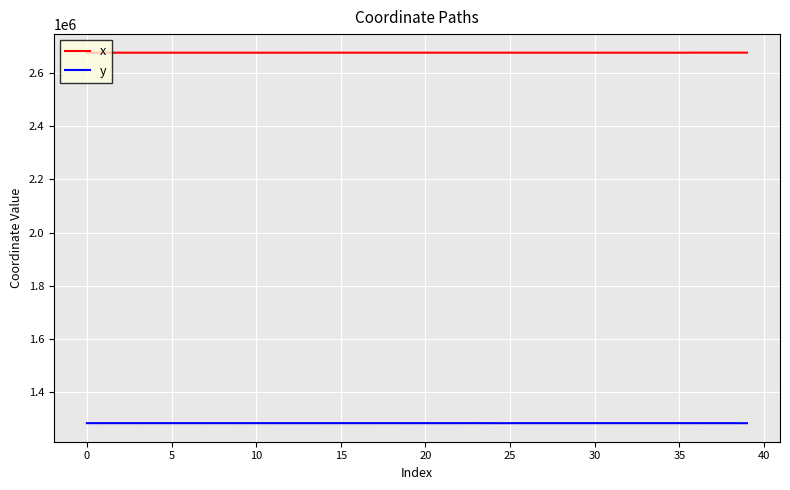

Which series has the largest total across all categories?

x